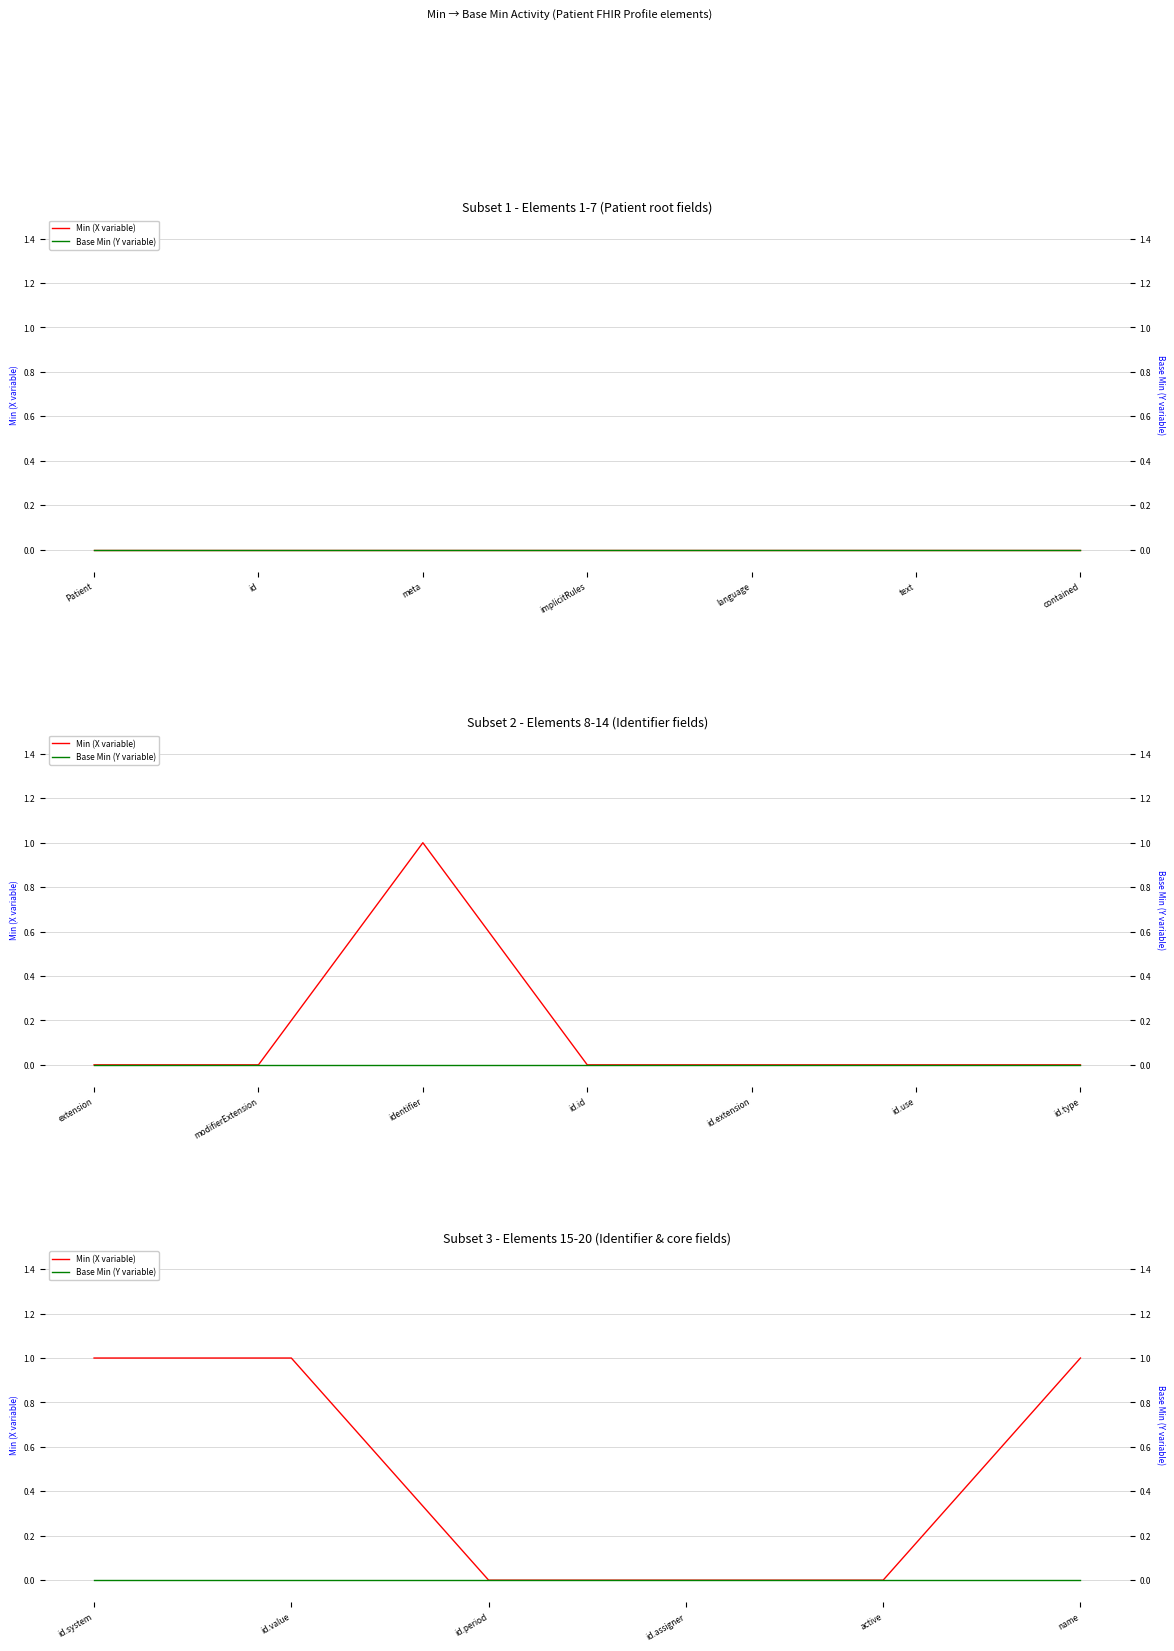

True or false: Base Min (Y variable) and Min (X variable) intersect in this chart.

False